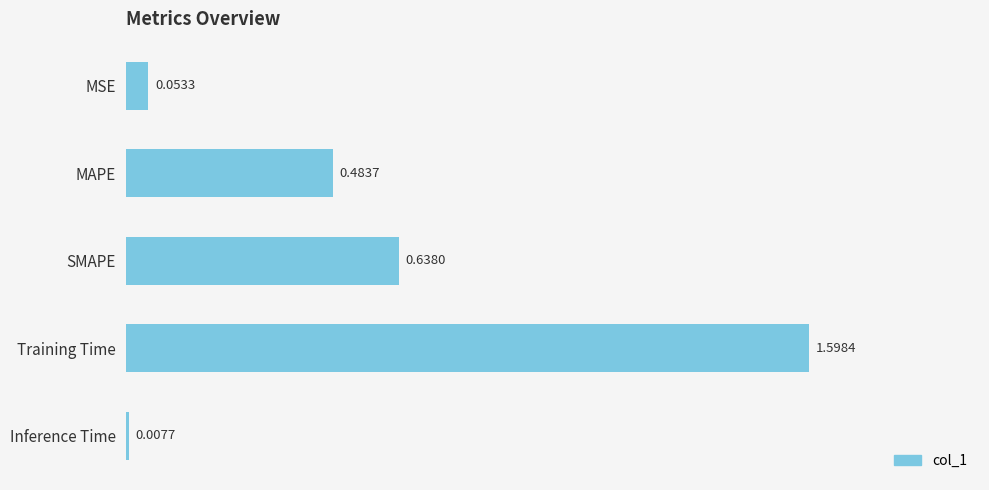

At which label is the value closest to 0?

Inference Time